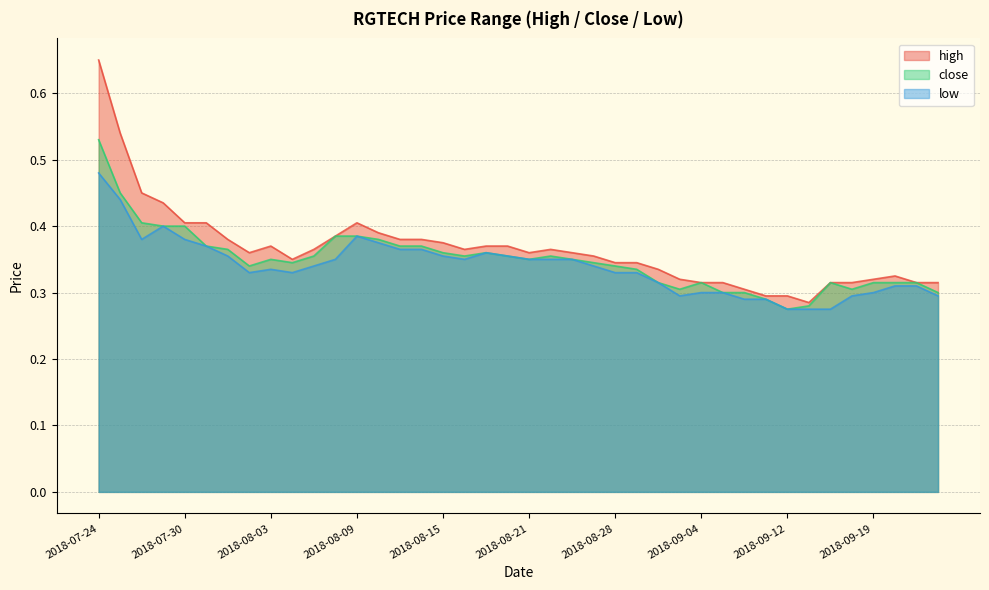

At which label is close closest to 0?

2018-09-12